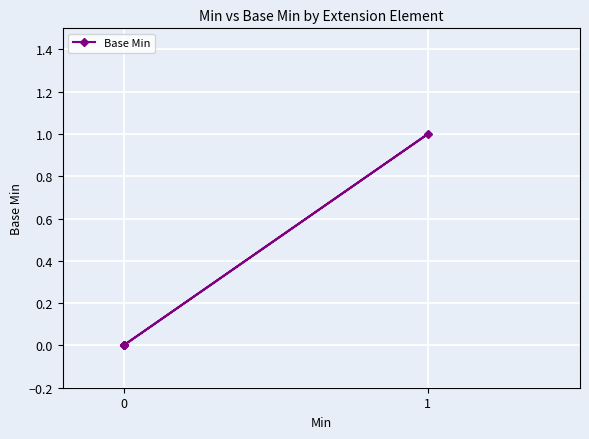

The chart shows a value of 1 at 0. True or false?

False